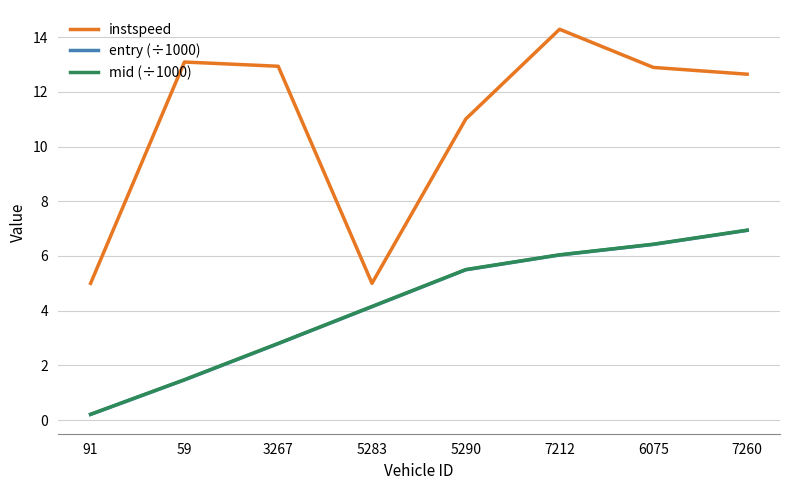

What position from the left is 59?

2